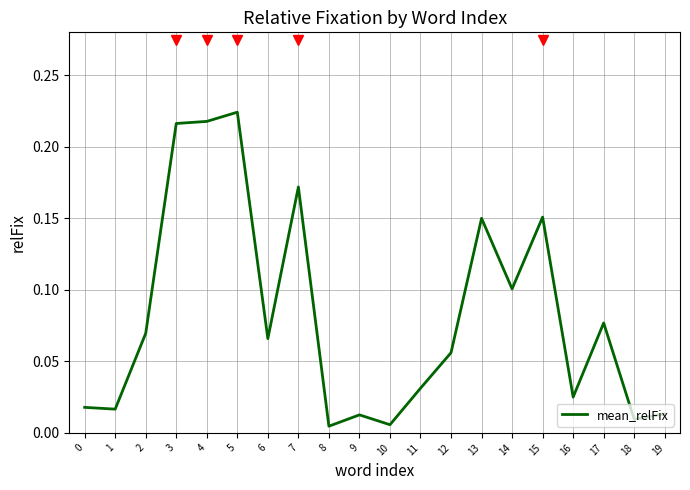

Between 6 and 13, which is larger?

13